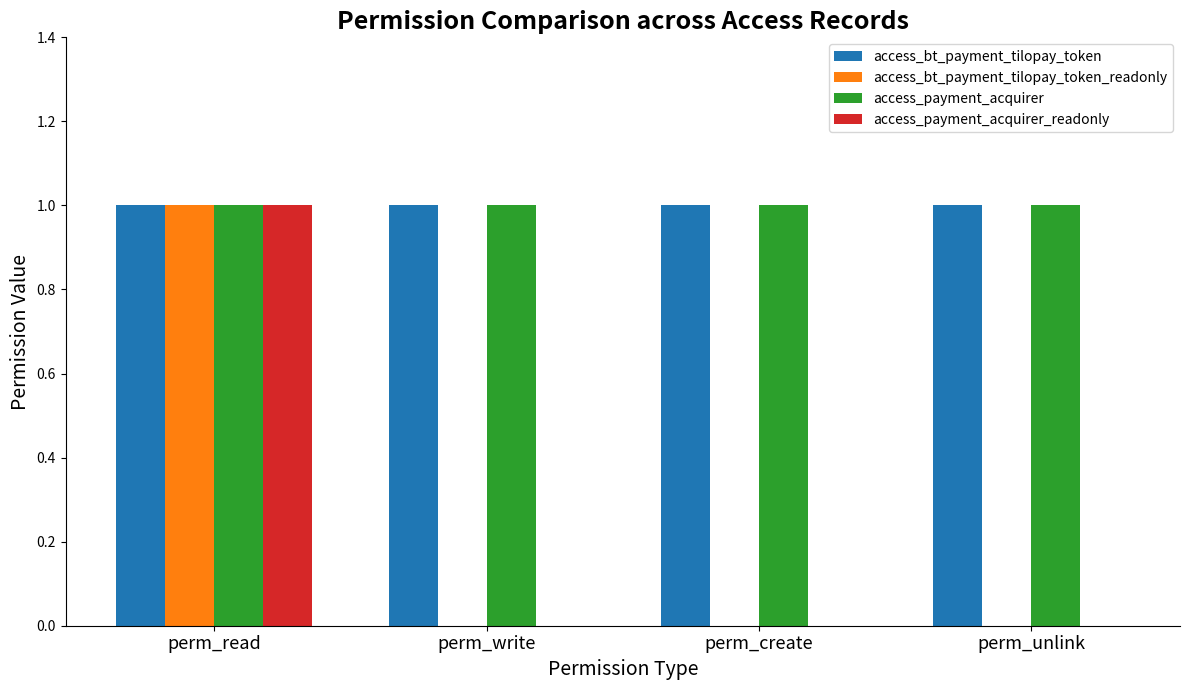

Is it true that access_payment_acquirer equals 1 at perm_write?

True